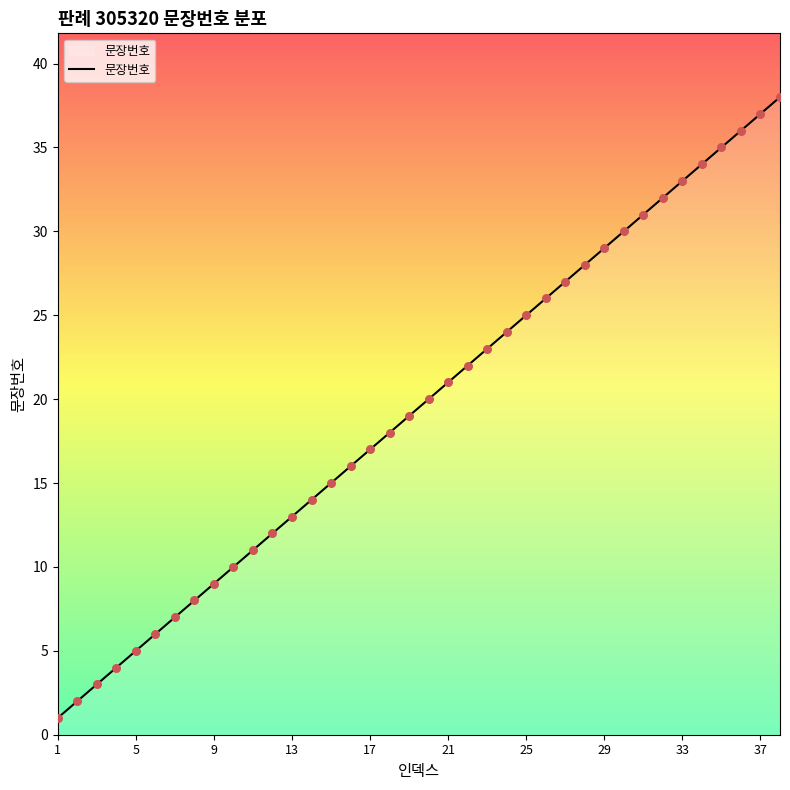

What is the difference between the maximum and minimum values?

37